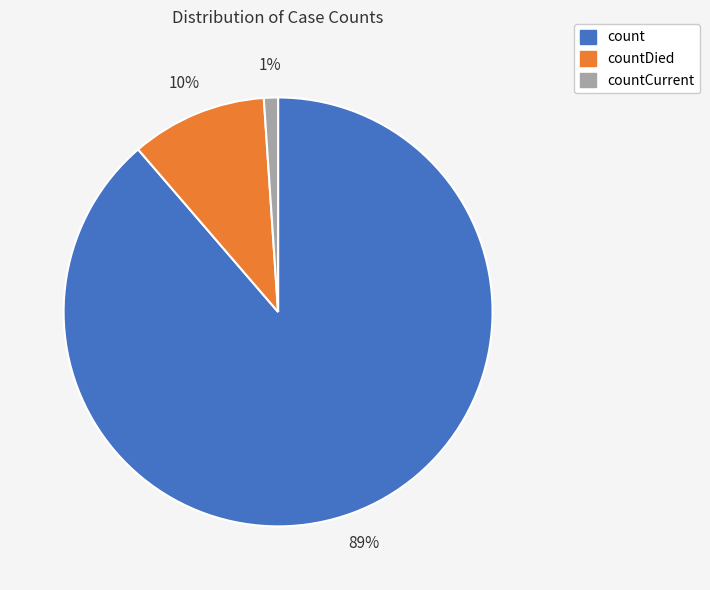

Which slice represents more than half of the pie?

count